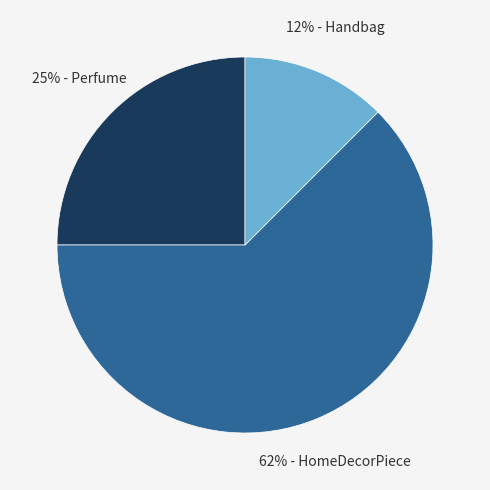

Is there a majority slice in this chart?

Yes